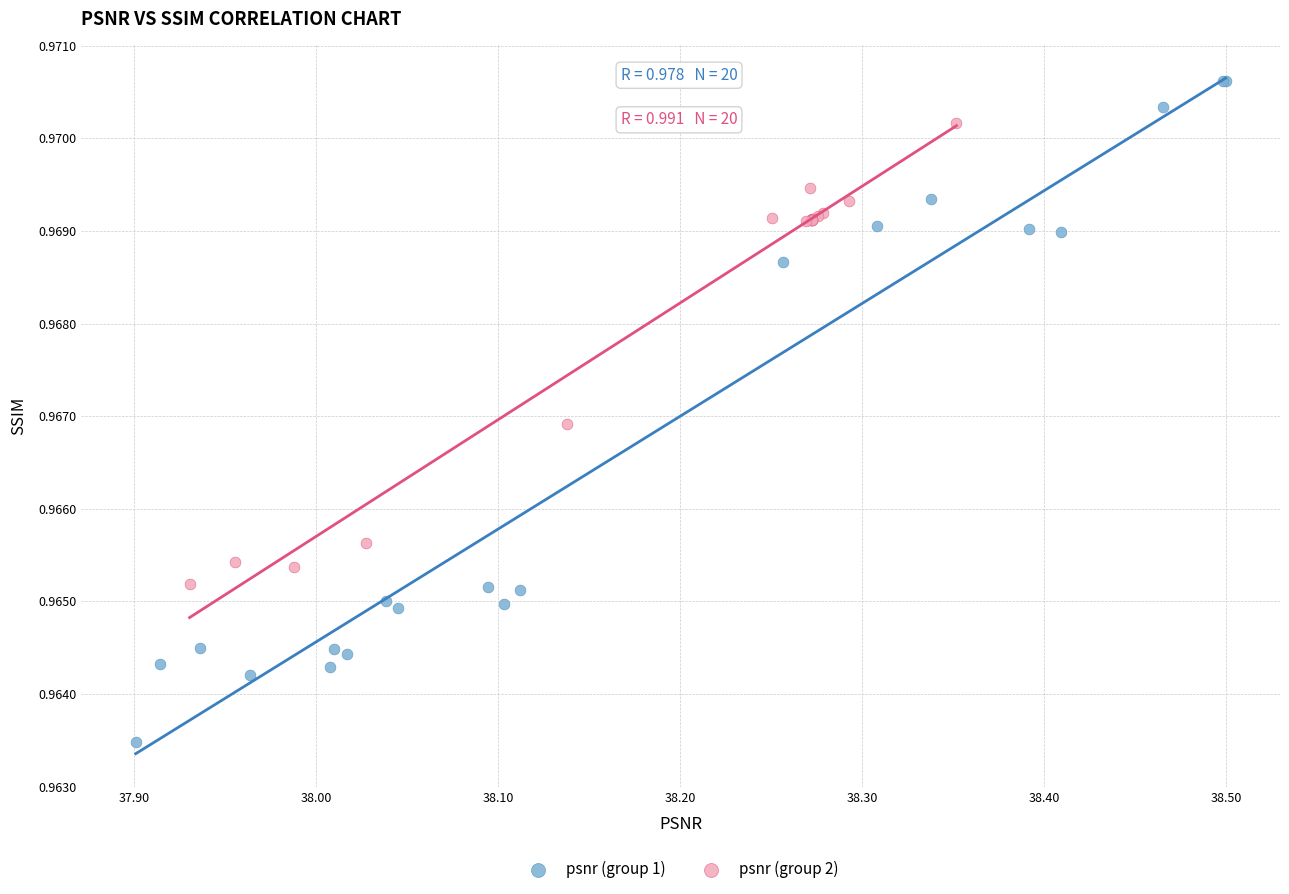

Which series reaches the minimum Y coordinate?

psnr (group 1)